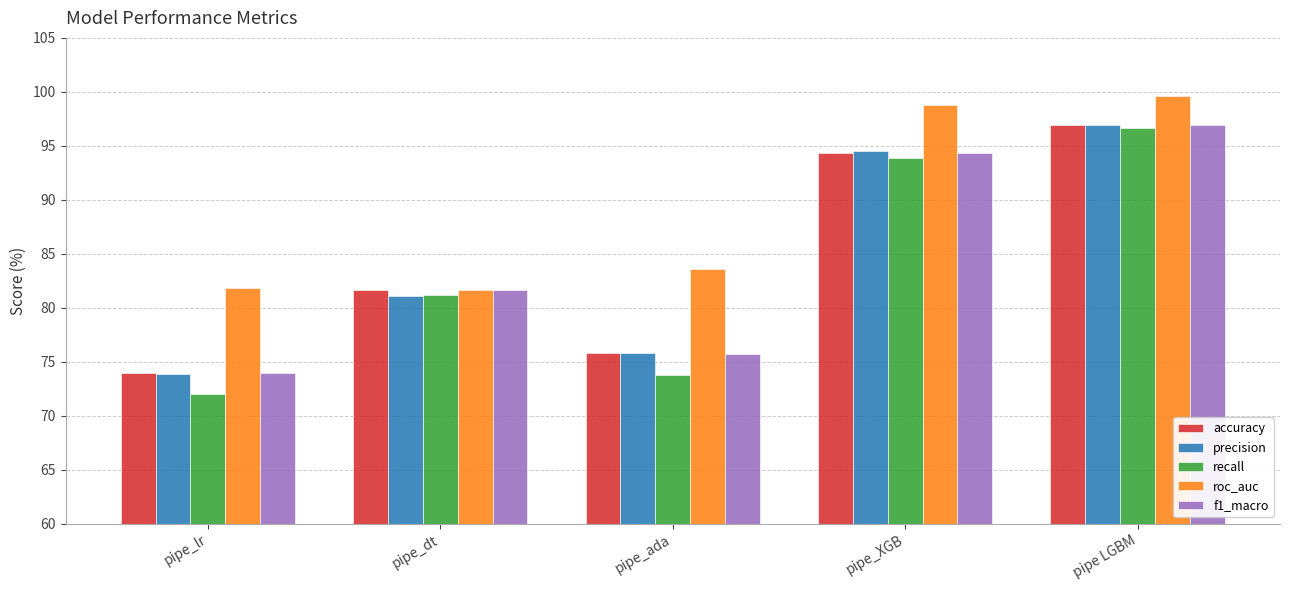

At which label does f1_macro reach its peak?

pipe LGBM